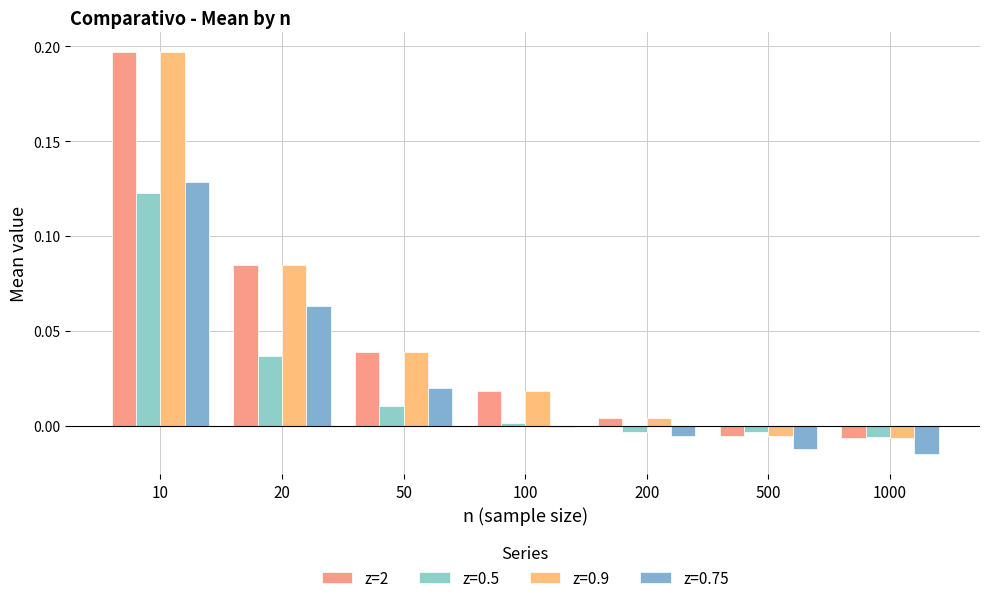

How many data points does each series have?

7